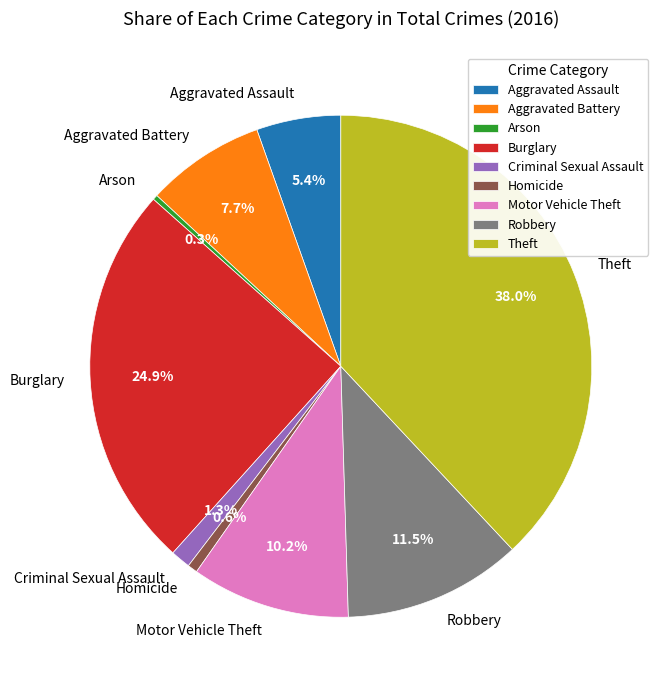

Combined, do Theft and Motor Vehicle Theft account for over 50%?

No